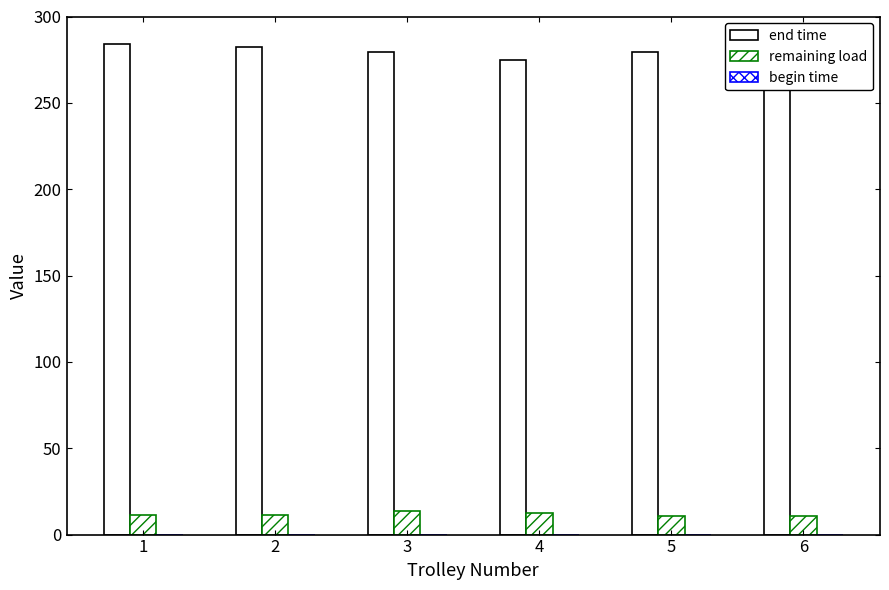

Which series has the widest spread of values?

end time